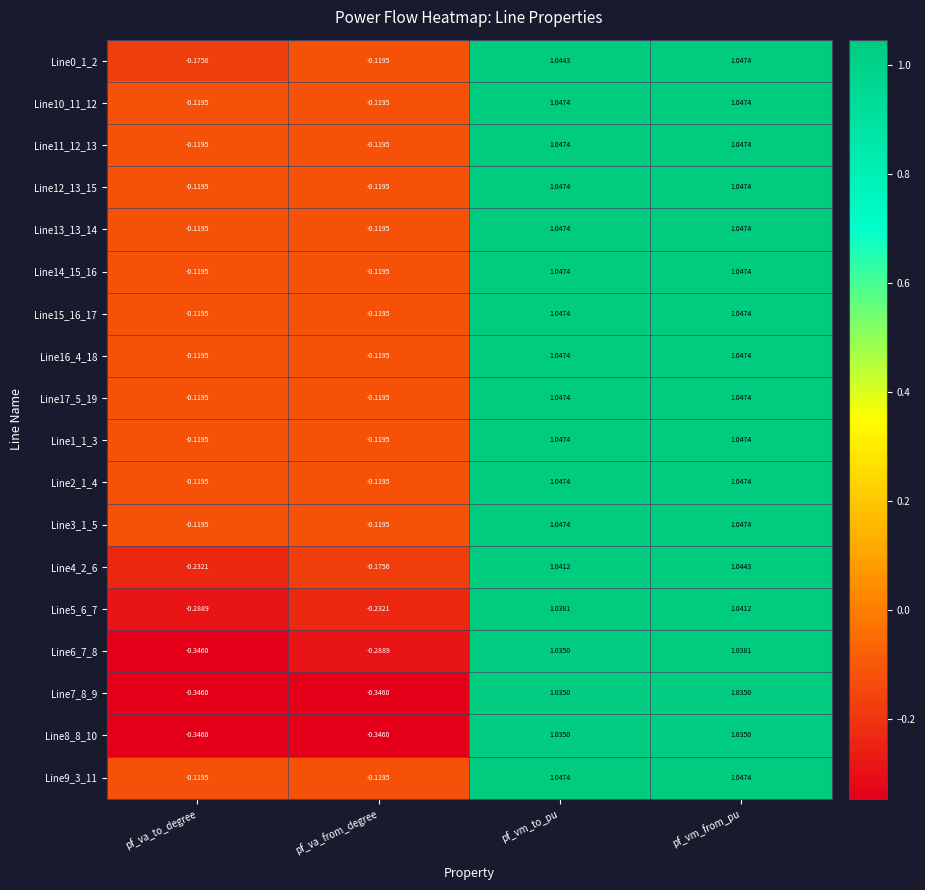

At which category is the sum across all series the highest?

pf_vm_from_pu